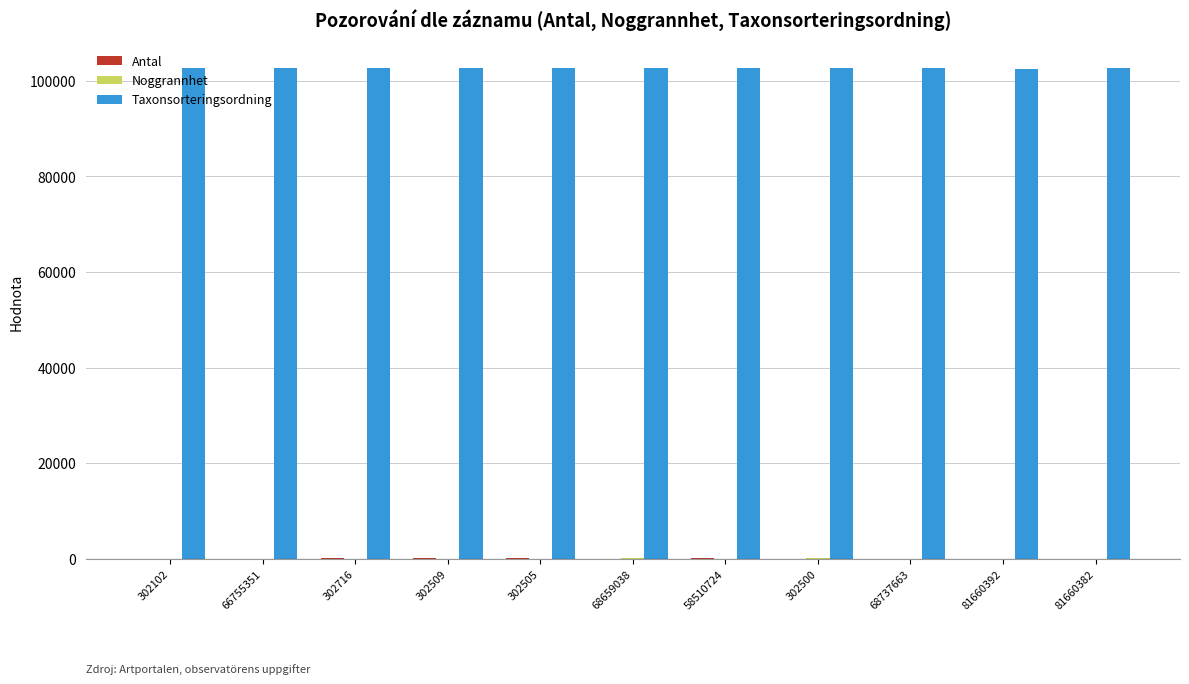

Which series has the largest total across all categories?

Taxonsorteringsordning